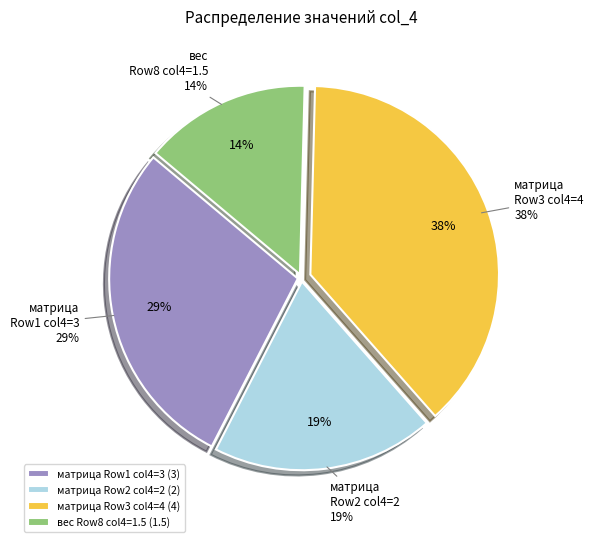

Which category has the biggest portion of the pie?

Row 3